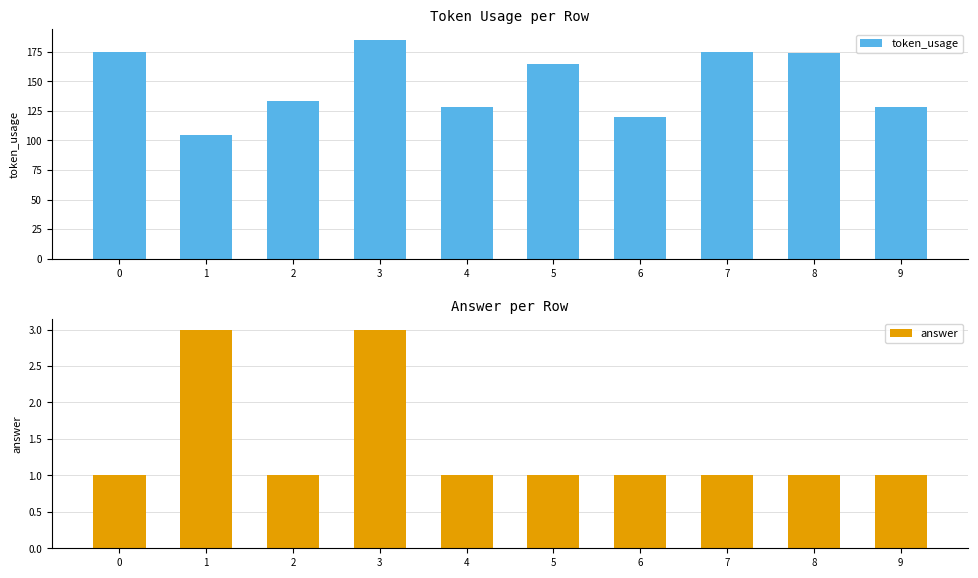

What is the difference between the answer values at 3 and 4?

2